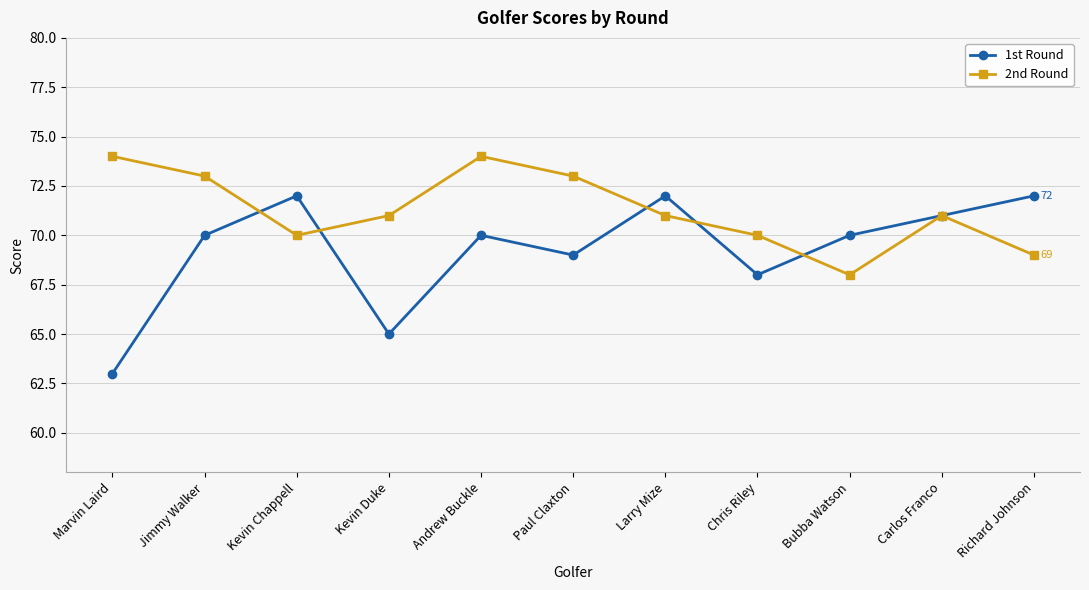

At which label does 2nd Round first exceed 71?

Marvin Laird